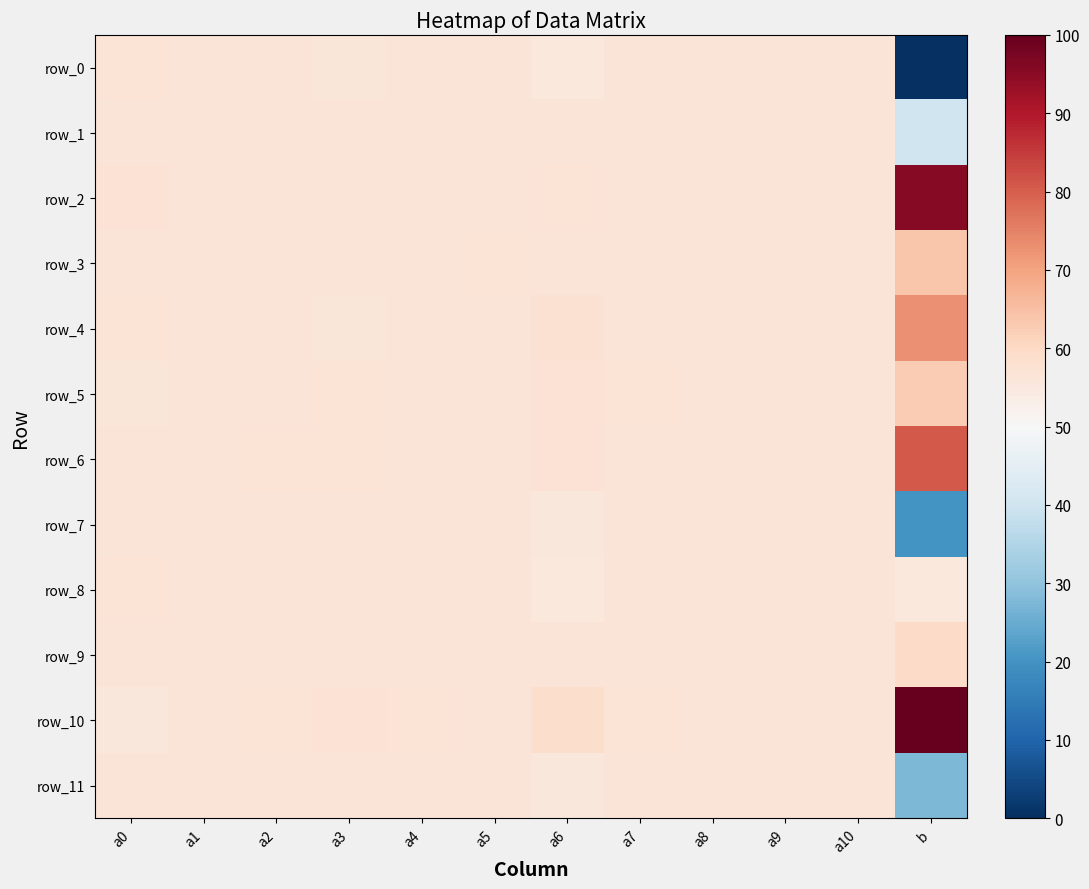

Which series has the largest total across all categories?

row_10